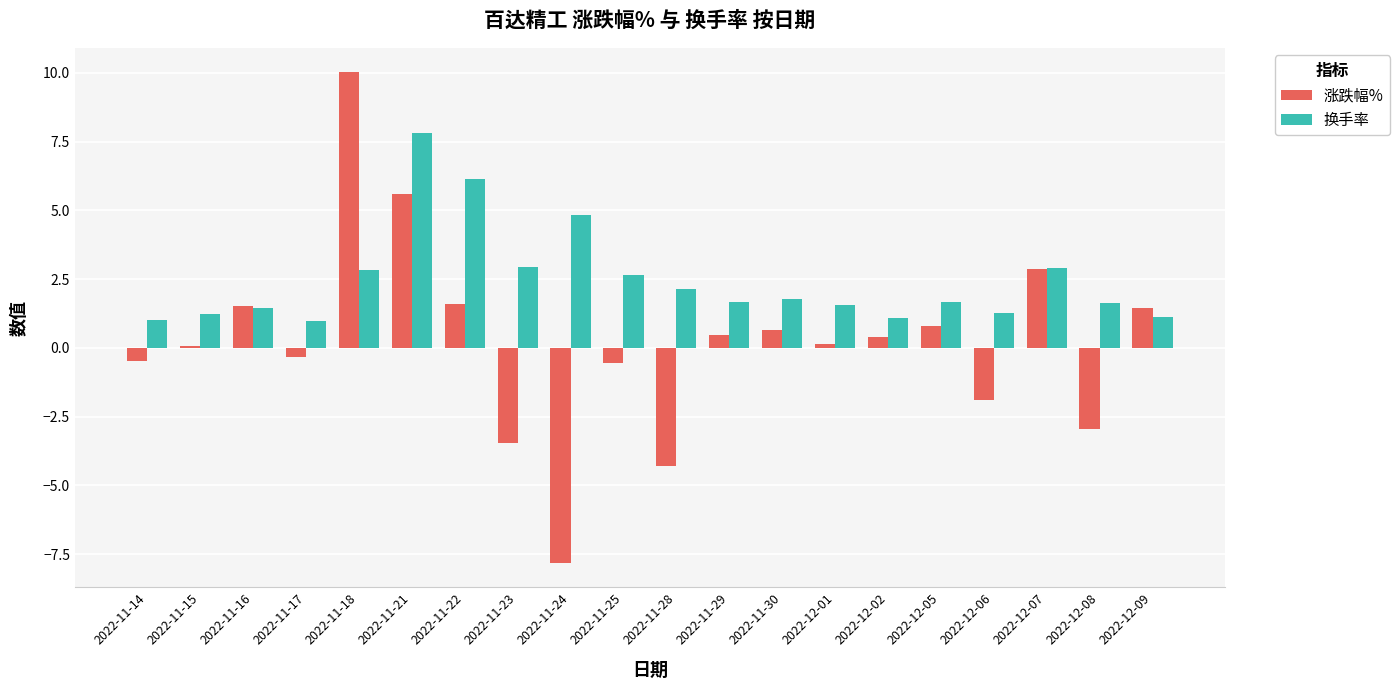

How many values in 涨跌幅% are above zero?

12